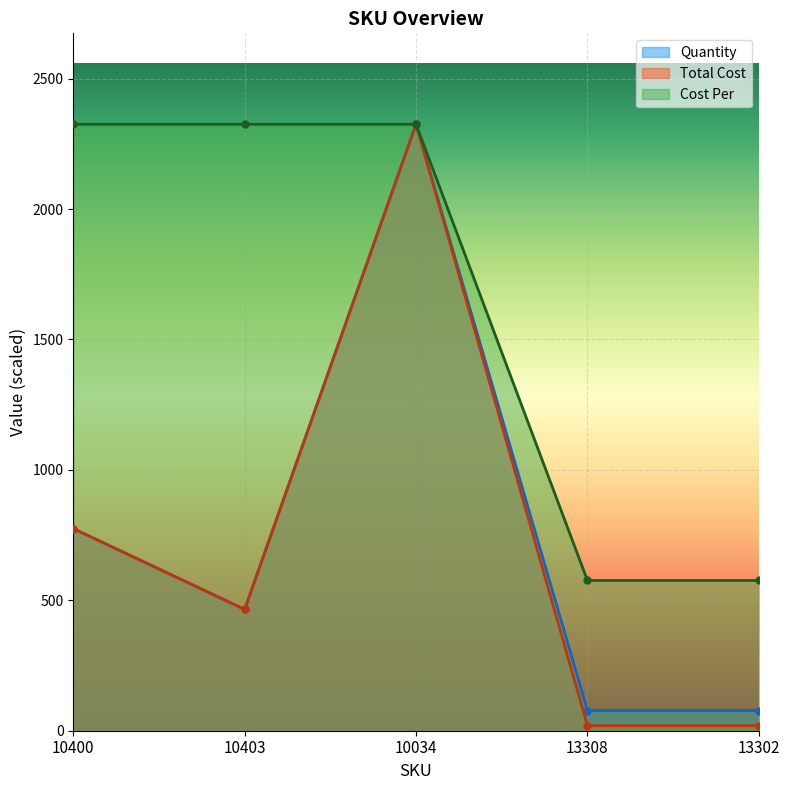

How many lines are shown in the chart?

3